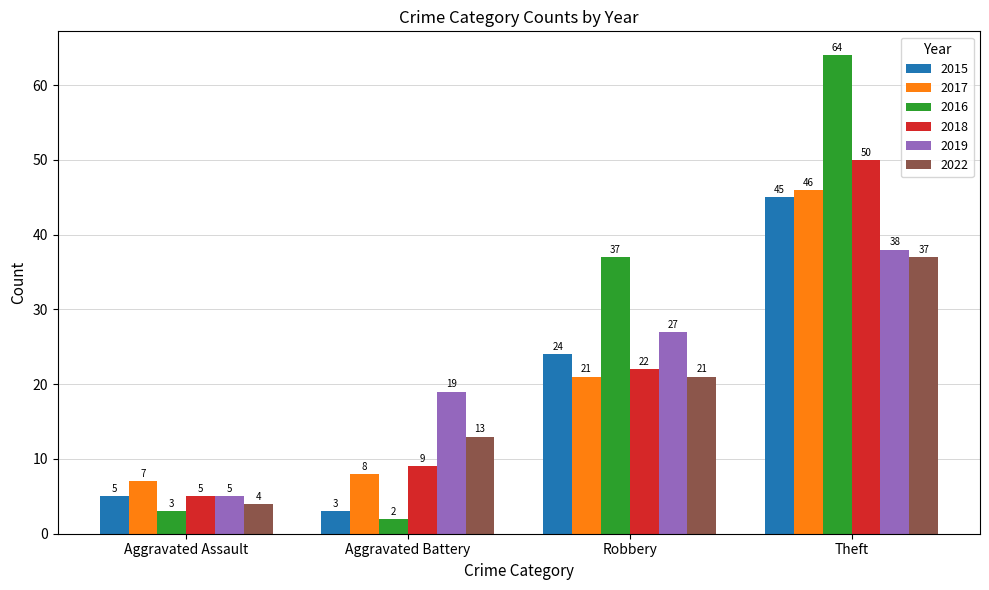

Reading left to right, extract all data points from this chart.

2015: Aggravated Assault=5	Aggravated Battery=3	Robbery=24	Theft=45
2017: Aggravated Assault=7	Aggravated Battery=8	Robbery=21	Theft=46
2016: Aggravated Assault=3	Aggravated Battery=2	Robbery=37	Theft=64
2018: Aggravated Assault=5	Aggravated Battery=9	Robbery=22	Theft=50
2019: Aggravated Assault=5	Aggravated Battery=19	Robbery=27	Theft=38
2022: Aggravated Assault=4	Aggravated Battery=13	Robbery=21	Theft=37